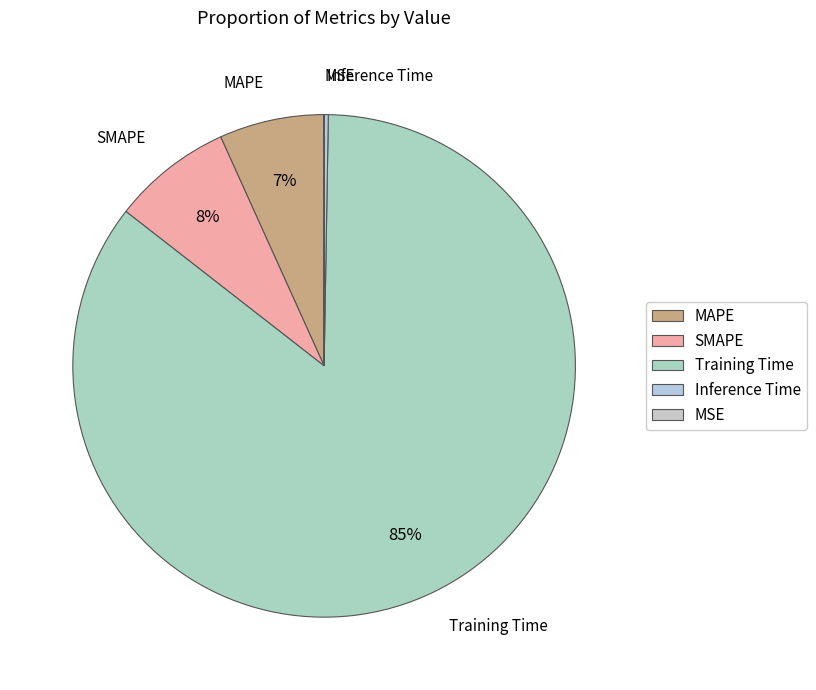

Is there any slice that represents more than half of the pie?

Yes